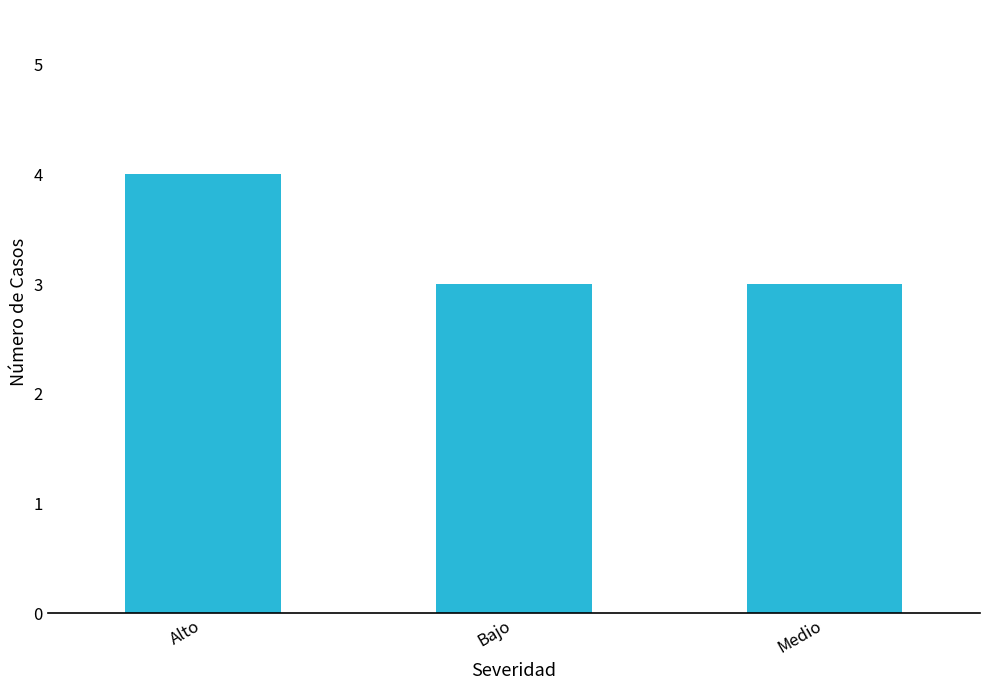

The value at Medio is 4. True or false?

False